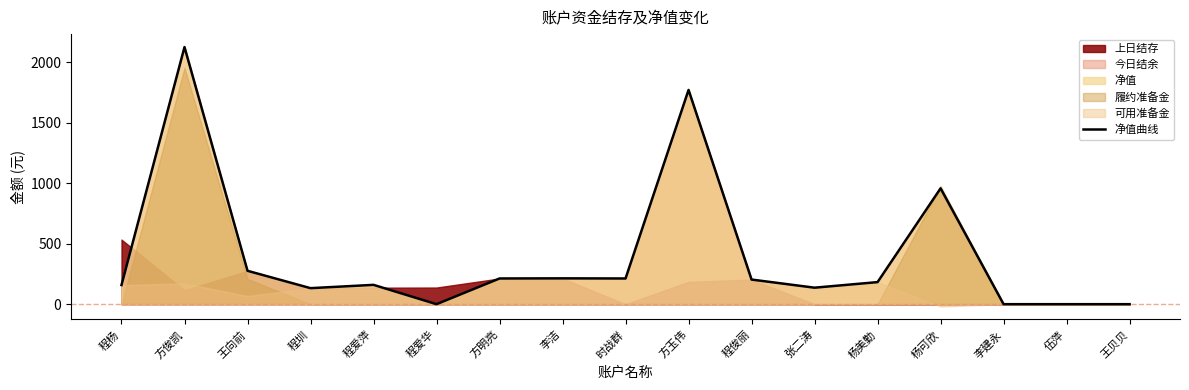

At which category does the data reach its first local peak?

方俊凯